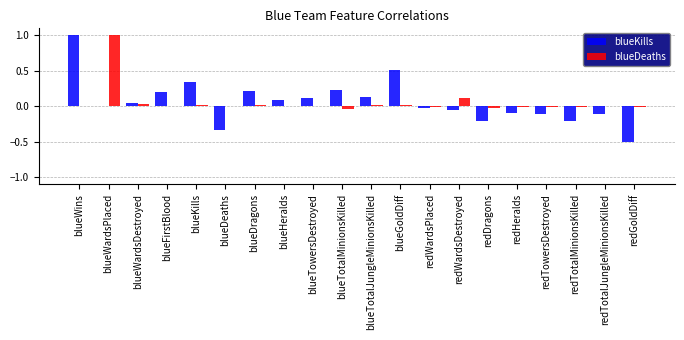

Is the value of blueKills at redTowersDestroyed greater than the value of blueDeaths at blueTotalJungleMinionsKilled?

No